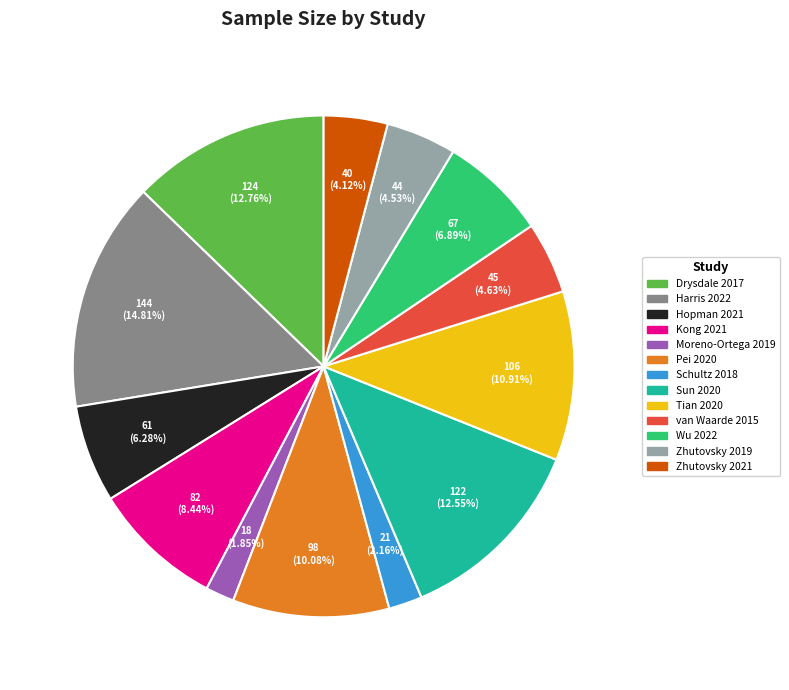

What portion of the pie excludes Pei 2020?

89.9%